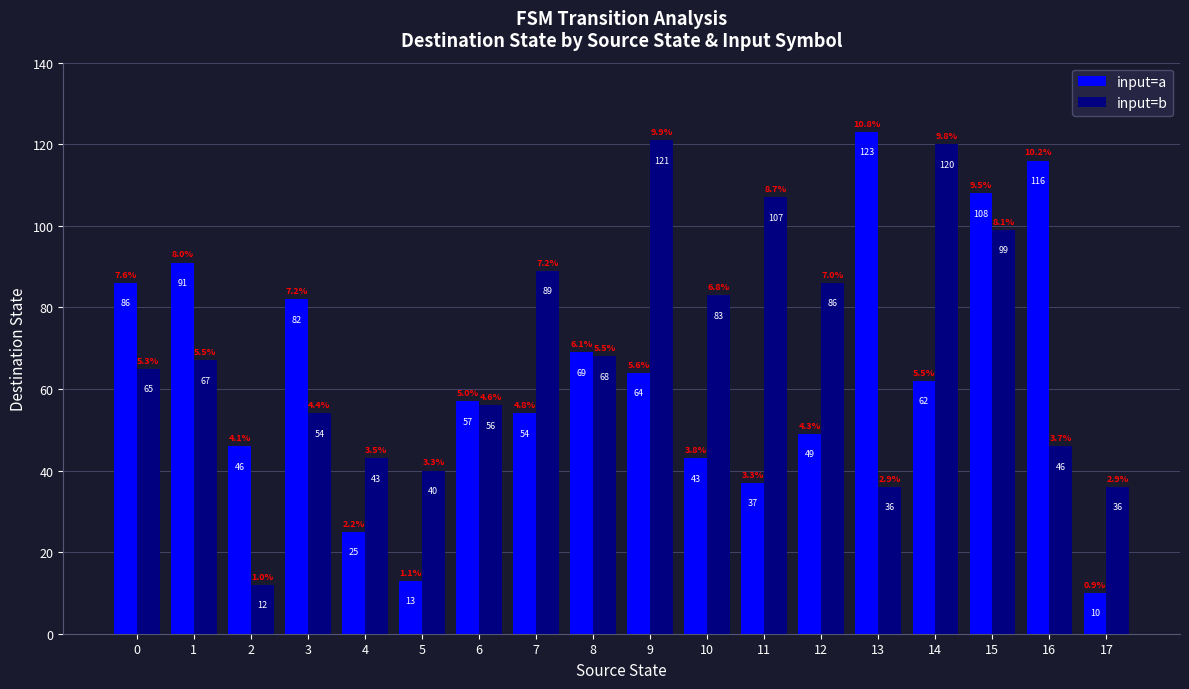

What is the difference between the second highest and second lowest values in the input=b series?

84